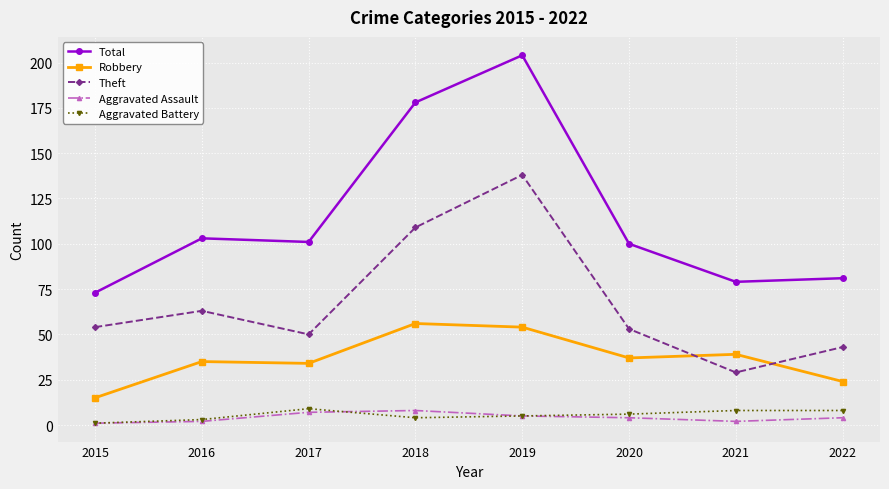

At which label does Theft reach its minimum?

2021